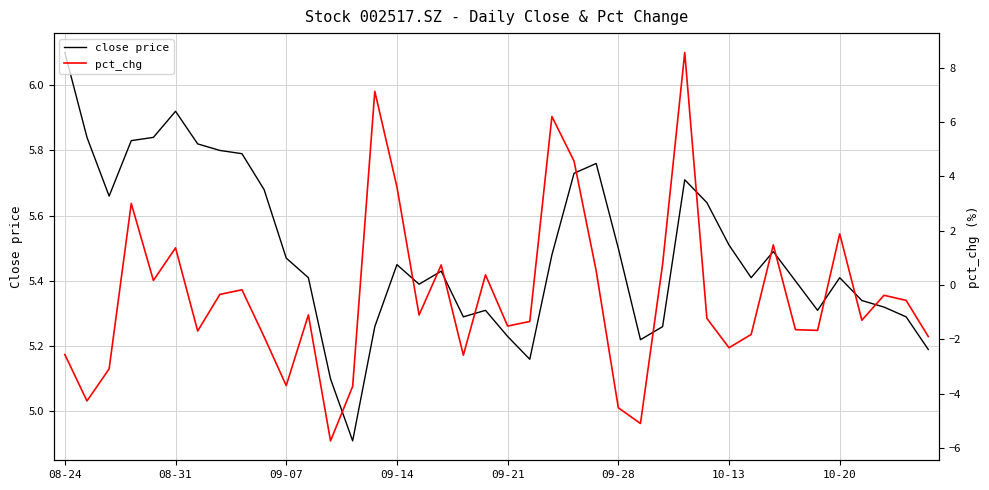

List the series in order of their overall mean, highest first.

close price, pct_chg